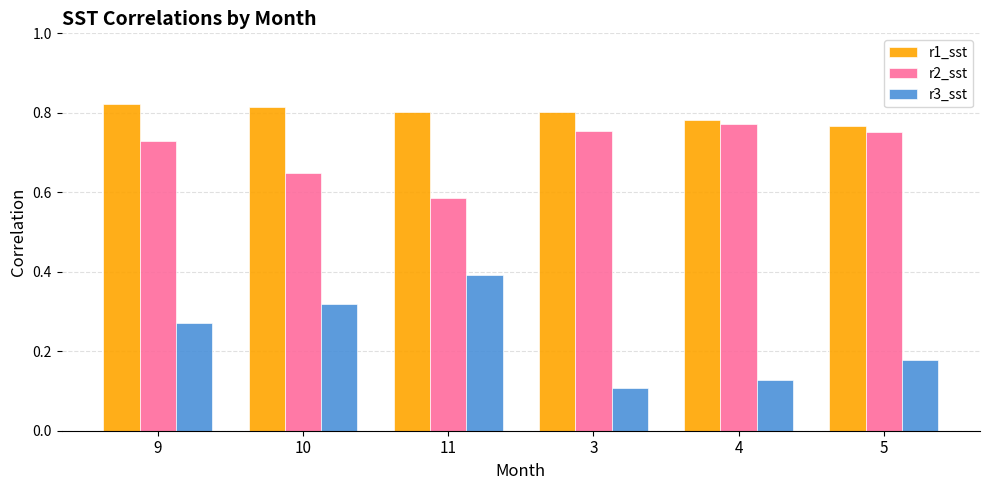

Which series has the largest range (max minus min)?

r3_sst